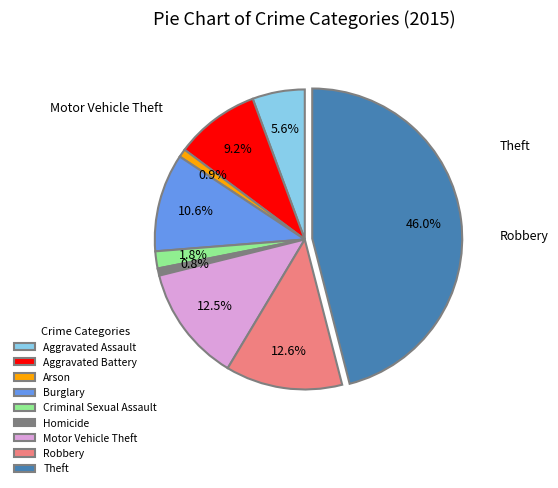

What is the total percentage of Robbery and Criminal Sexual Assault?

14.4%